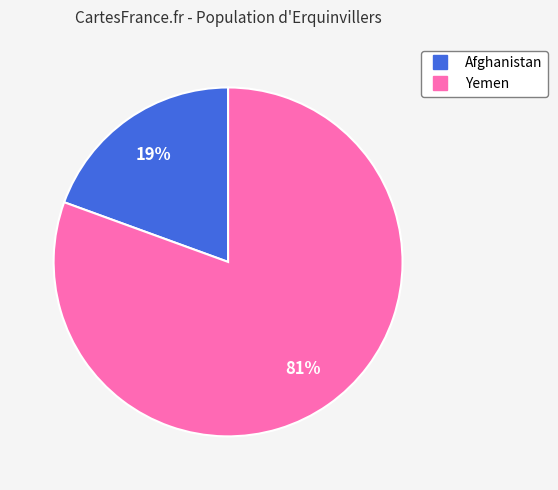

Which has a higher value, Afghanistan or Yemen?

Yemen